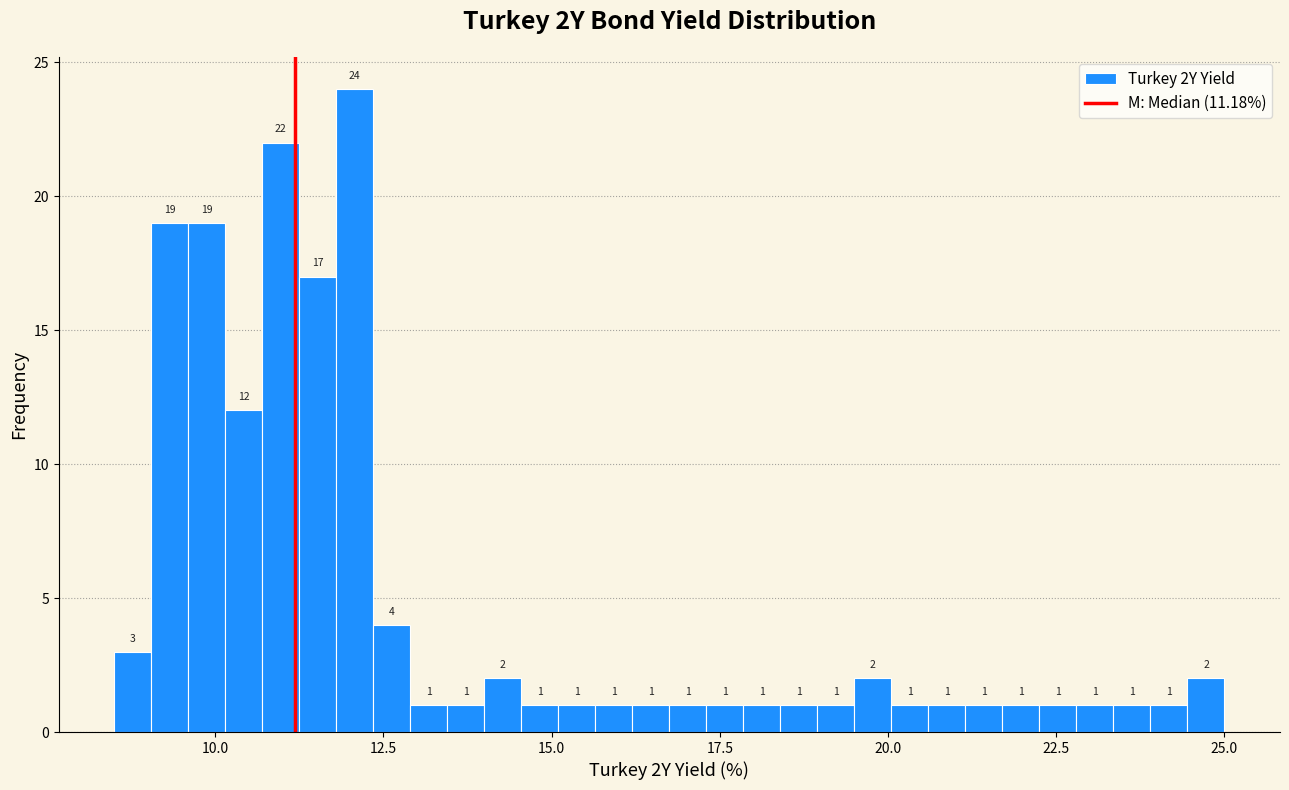

Around what value on the x-axis is the tallest bar? Give the approximate position of its centre, as read against the axis.

12.0